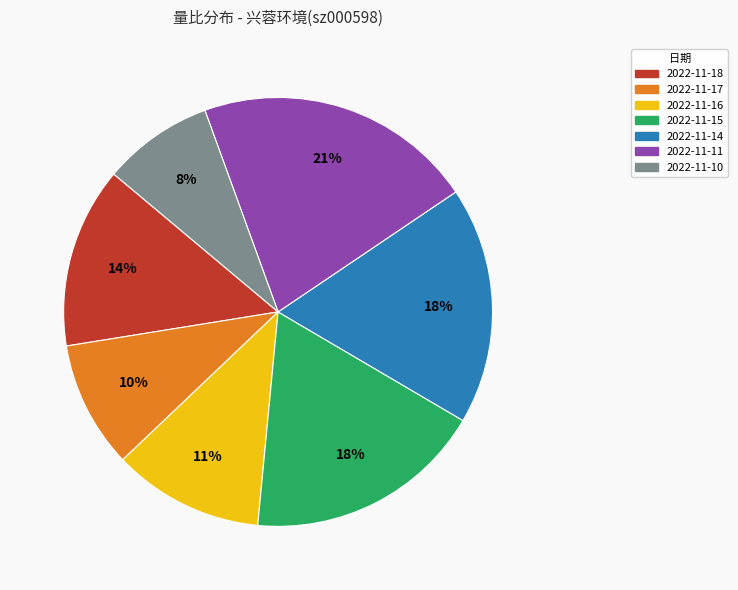

True or false: 2022-11-14 accounts for 18% of the total.

True